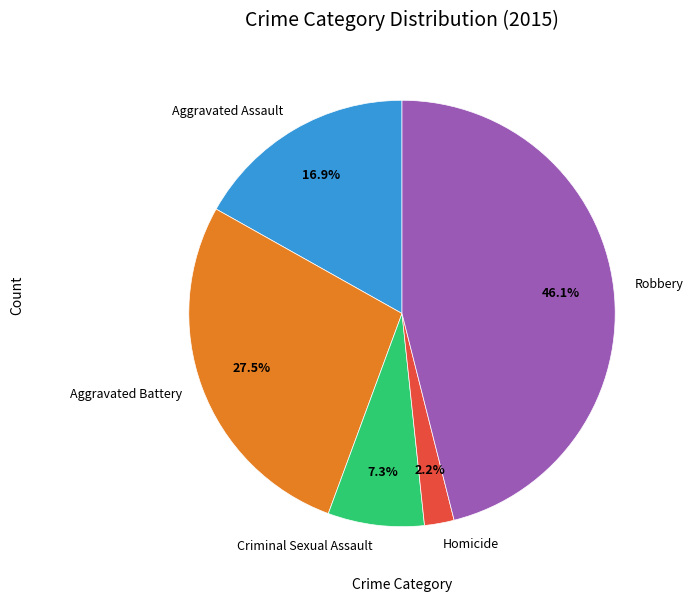

Is Criminal Sexual Assault the majority of the pie?

No